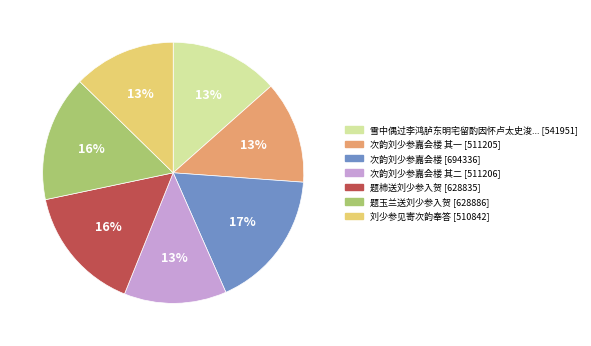

To the nearest percent, what is the average slice percentage?

14%